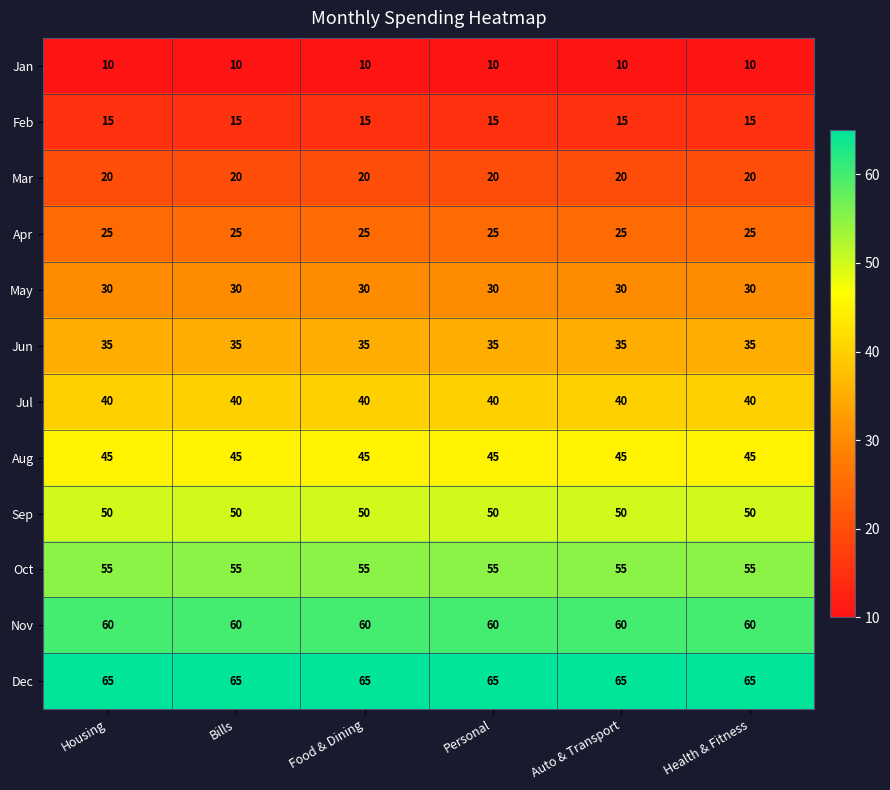

What is the lowest value of the Nov series?

60